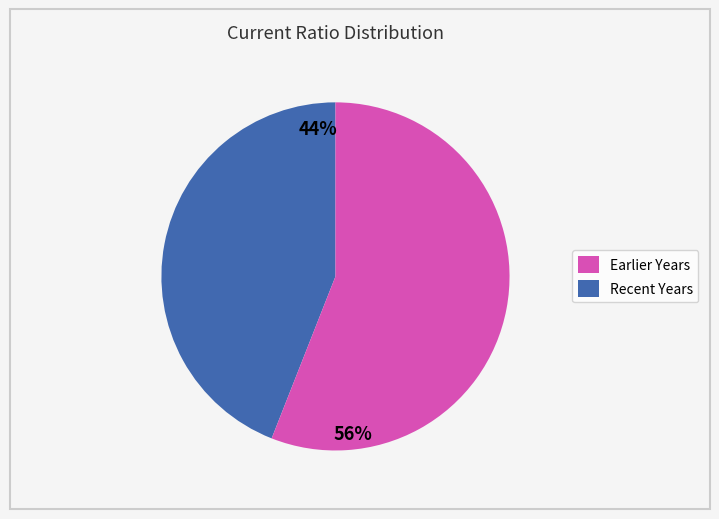

To the nearest percent, what is the difference between the largest and smallest slice percentages?

12%